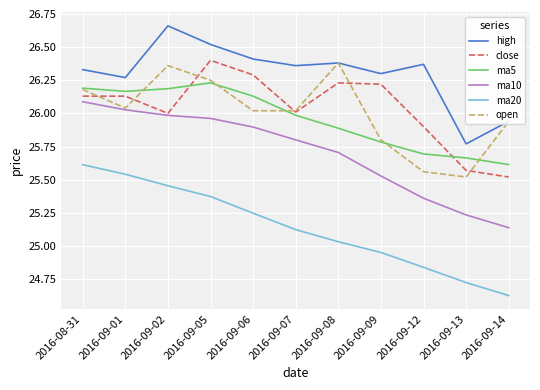

Which label corresponds to the largest value in the chart?

2016-09-02